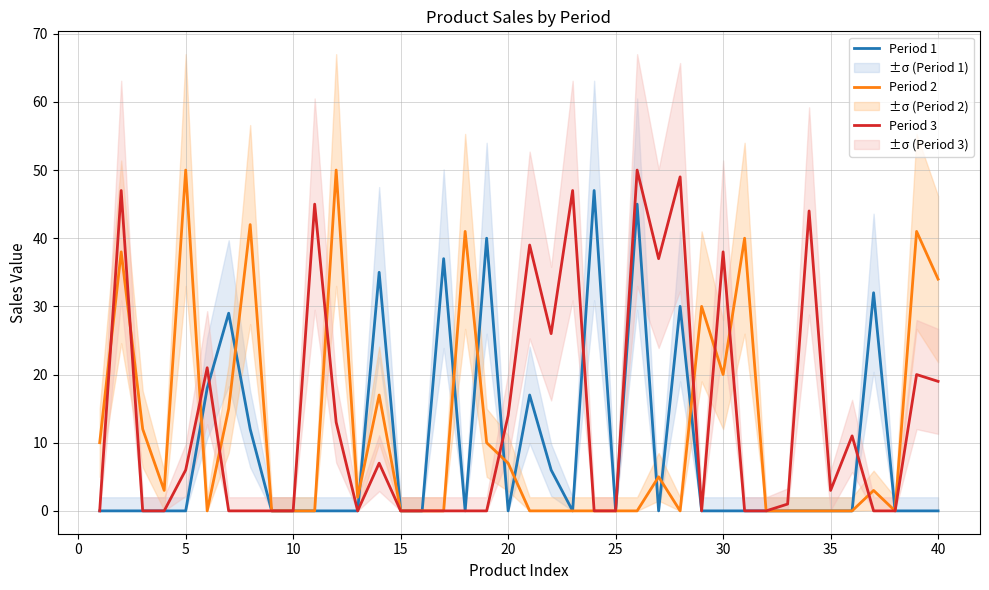

True or false: Period 3 and Period 1 cross at least once.

True